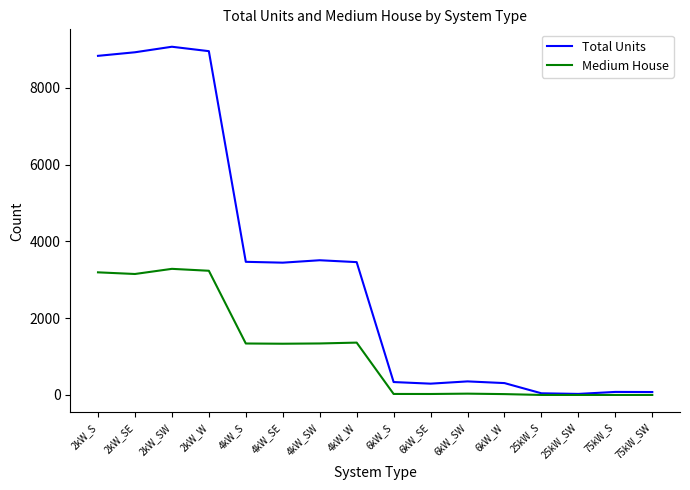

At which category does Total Units reach its first local peak?

2kW_SW